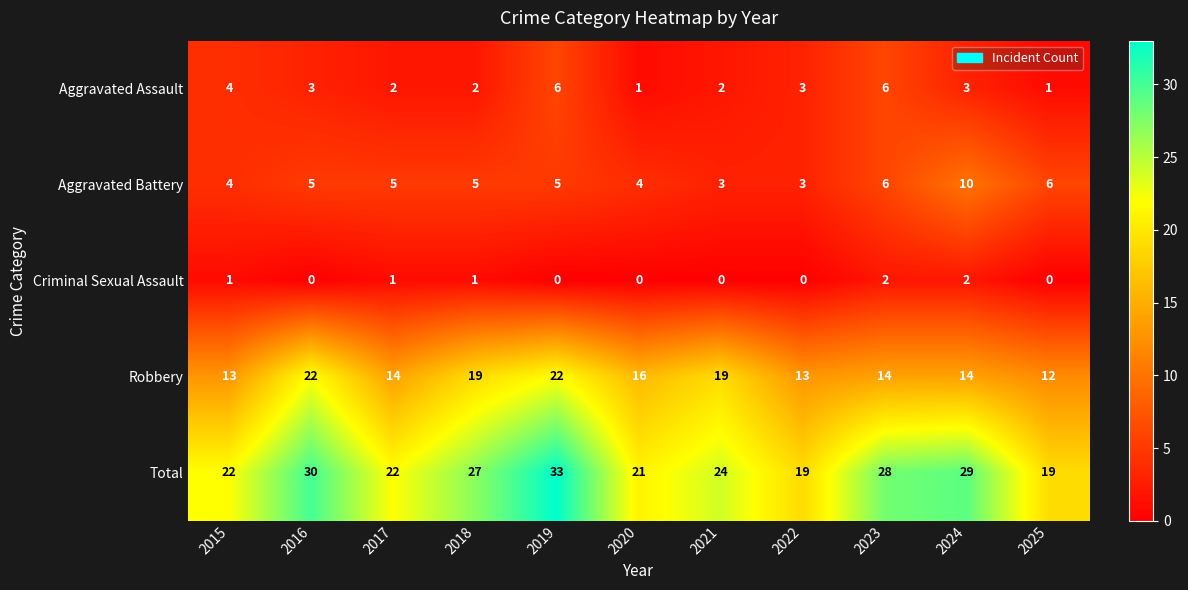

Between 2020 and 2022, which series saw the biggest shift?

Robbery